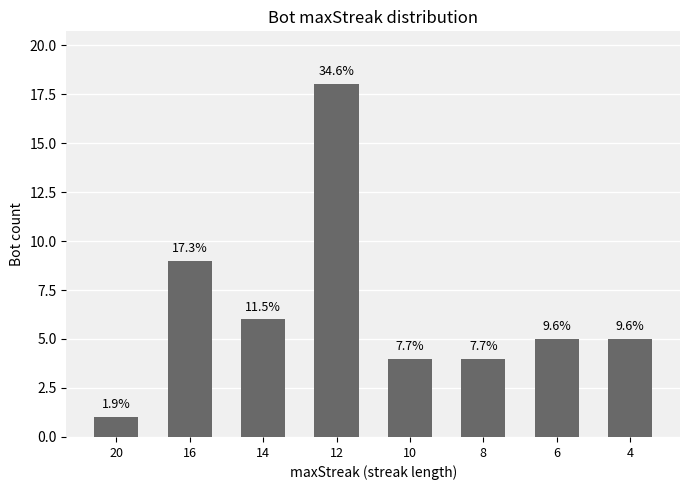

The chart shows a value of 7 at 12. True or false?

False